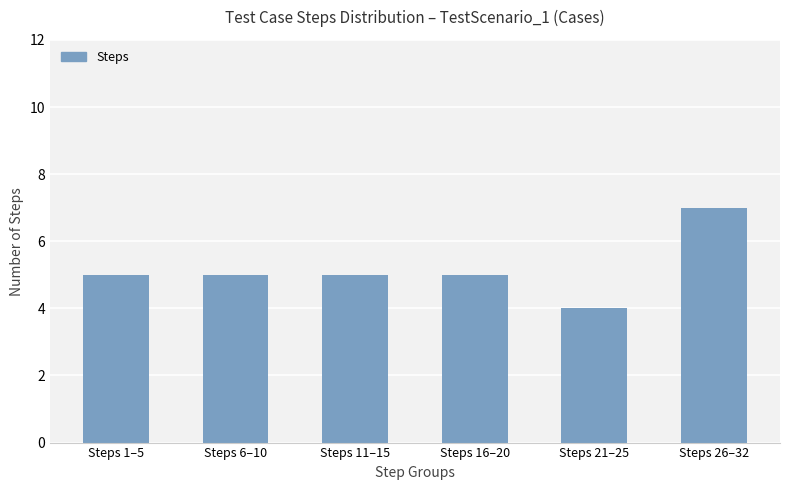

Which label corresponds to the largest value in the chart?

Steps 26–32